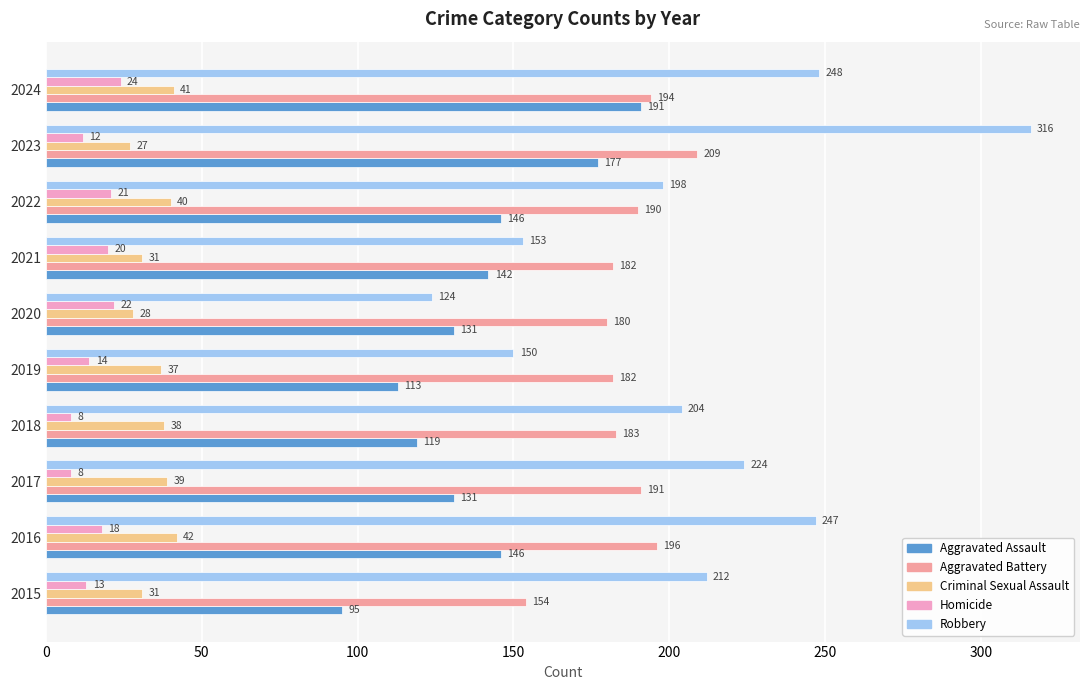

Rank the categories by Robbery value from highest to lowest.

2023, 2024, 2016, 2017, 2015, 2018, 2022, 2021, 2019, 2020